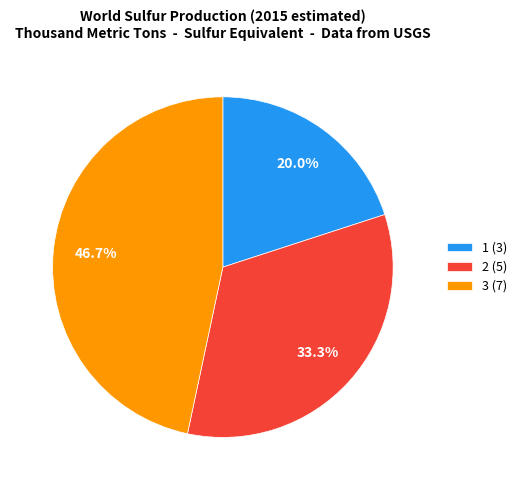

Is 1 the majority of the pie?

No